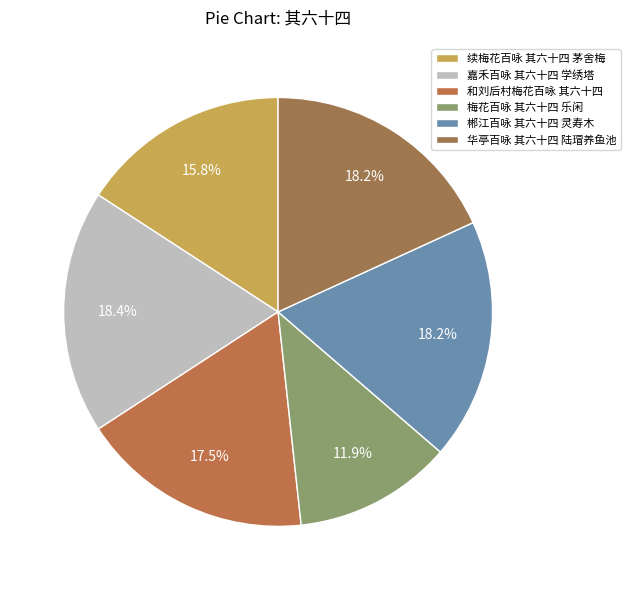

Which category has the smallest portion of the pie?

梅花百咏 其六十四 乐闲